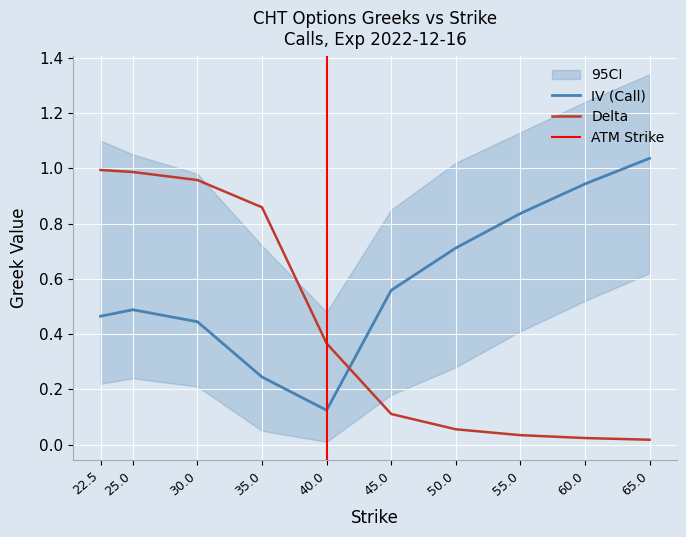

Which series changed the most between 22.5 and 25.0?

iv_call